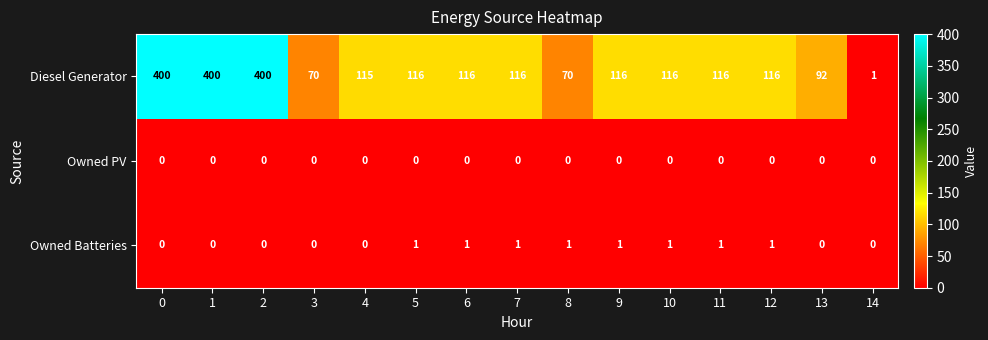

How many distinct data groups are displayed?

3